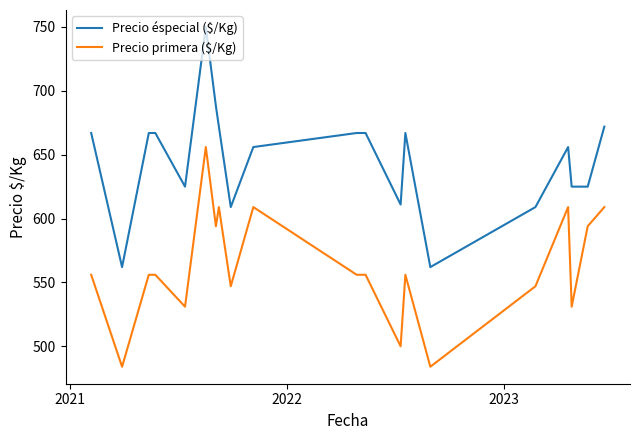

Which series has the widest spread of values?

Precio éspecial ($/Kg)